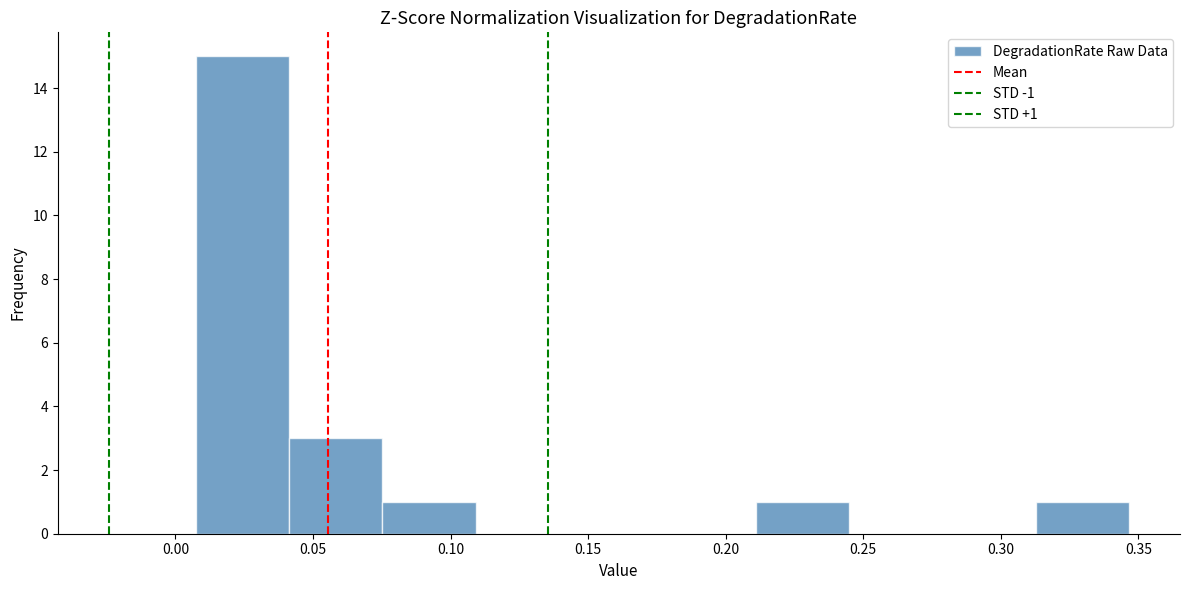

Which range on the x-axis has the tallest bar?

0.005 to 0.040